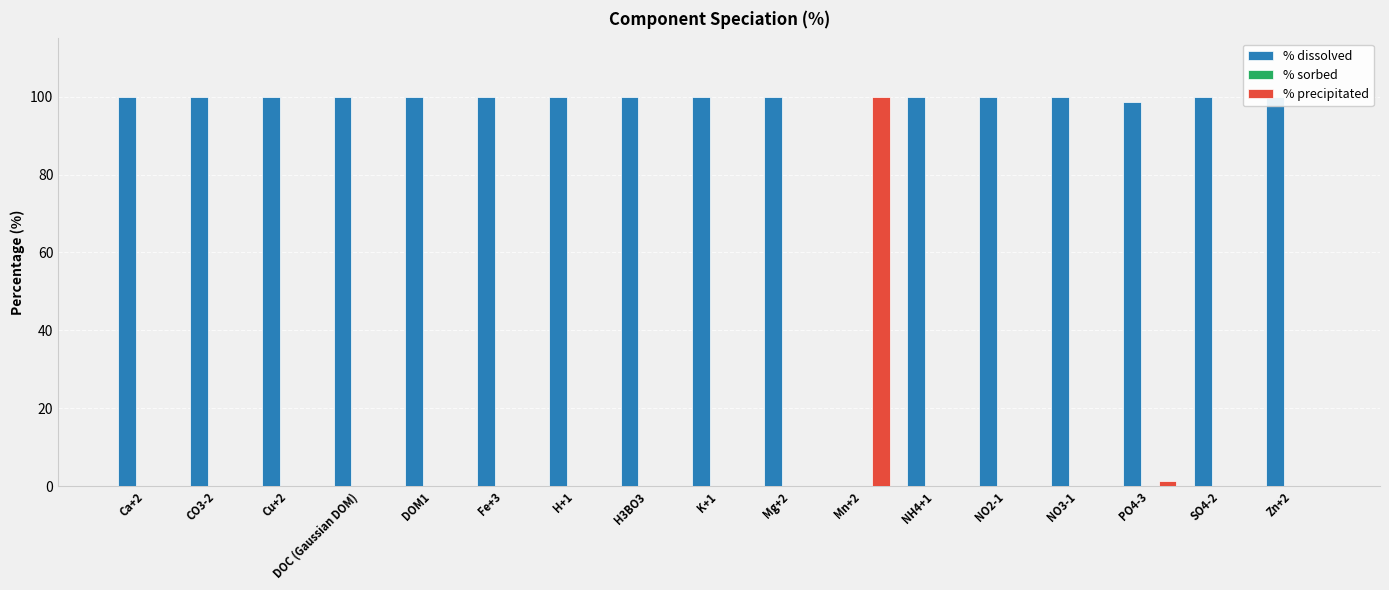

True or false: % precipitated has a value of 0.0 at DOC (Gaussian DOM).

True